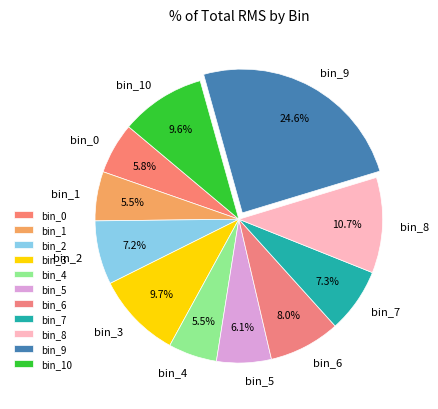

Which has a higher value, bin_10 or bin_6?

bin_10